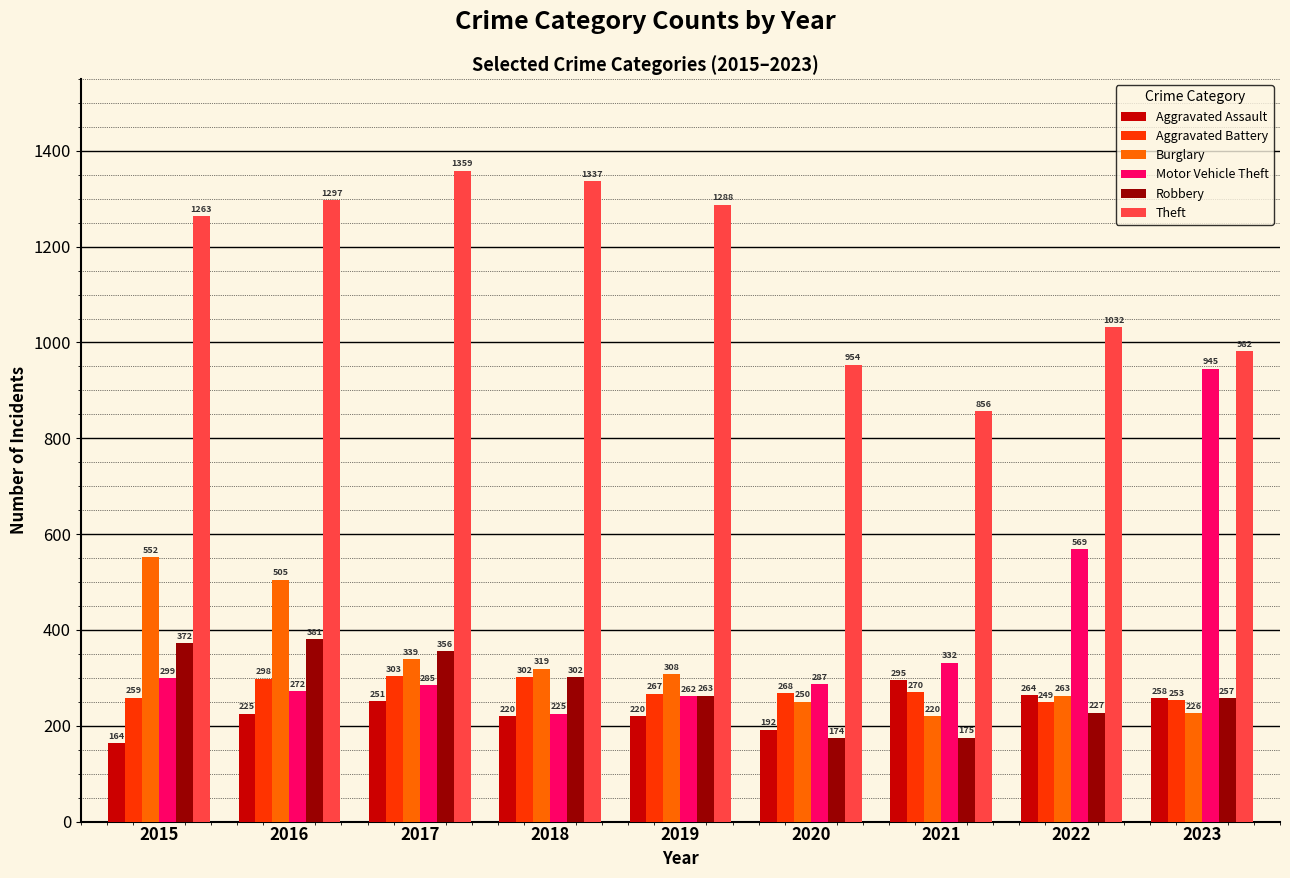

How many categories are shown in the chart?

9